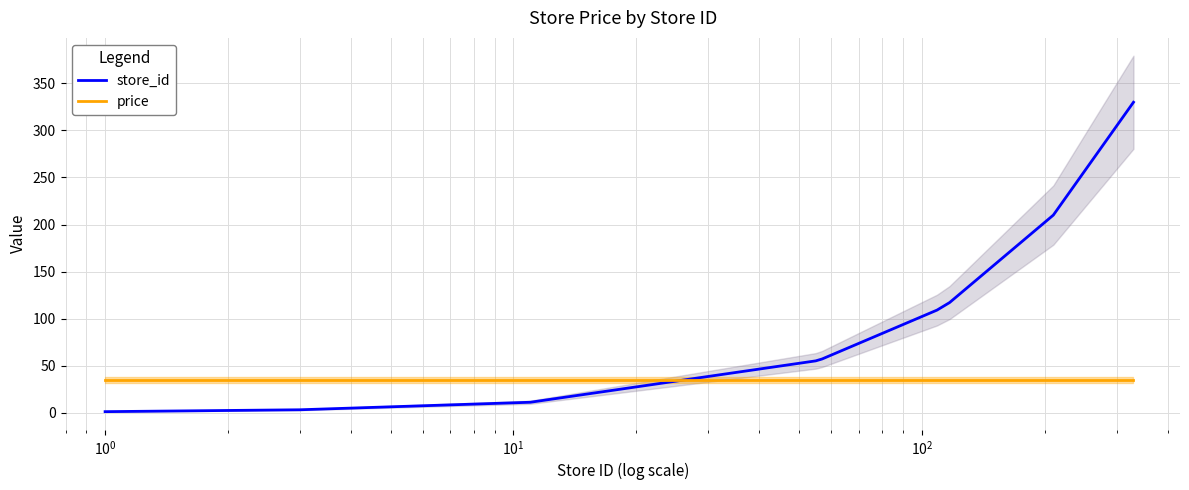

What is the maximum value for price?

34.6